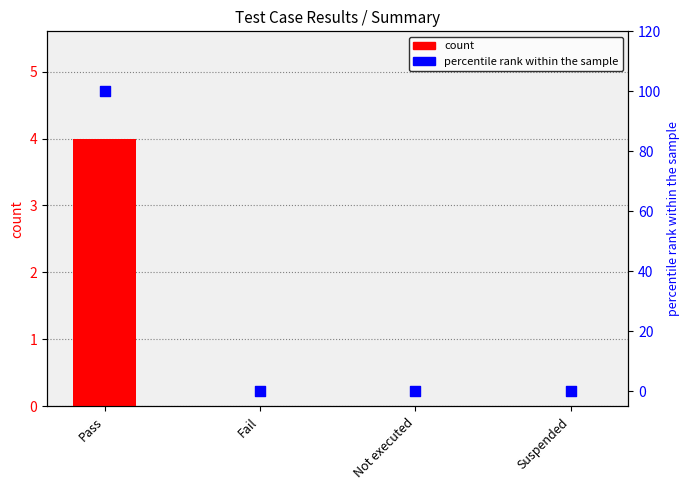

Which series contains the lowest Y value?

count